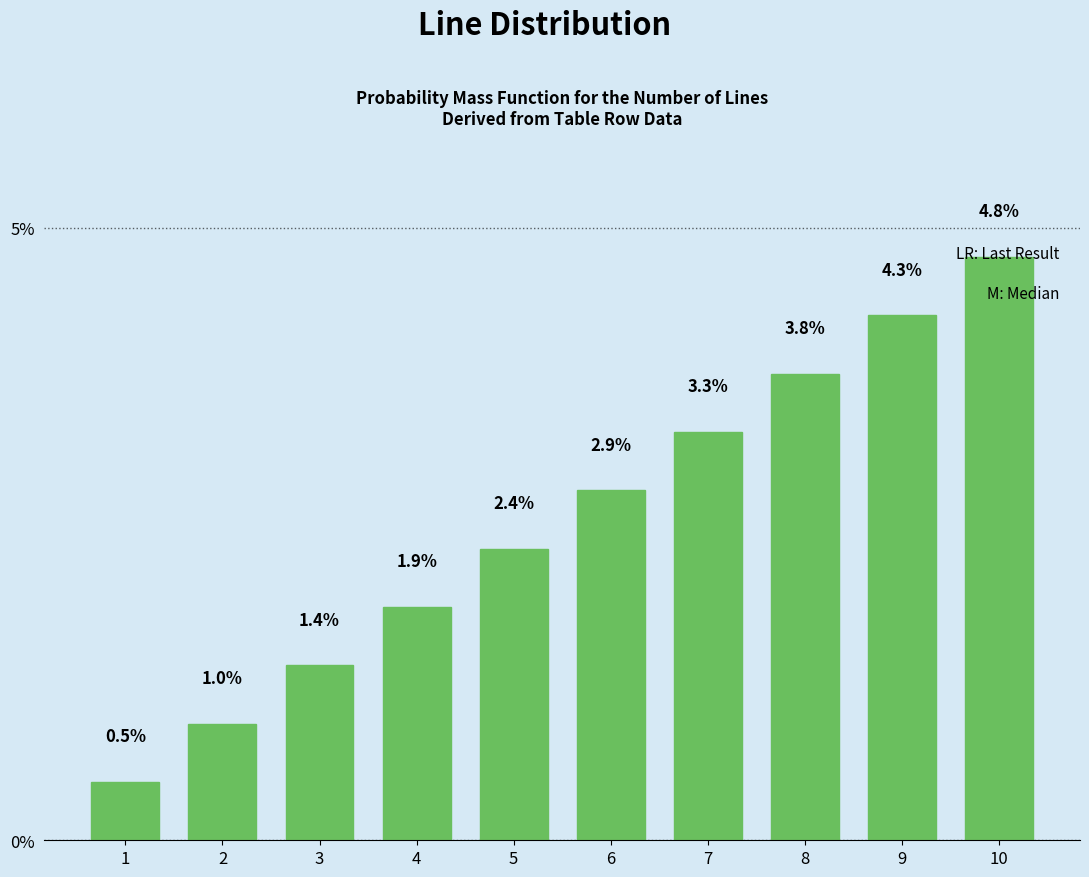

List the labels in order of value, largest first.

10, 9, 8, 7, 6, 5, 4, 3, 2, 1